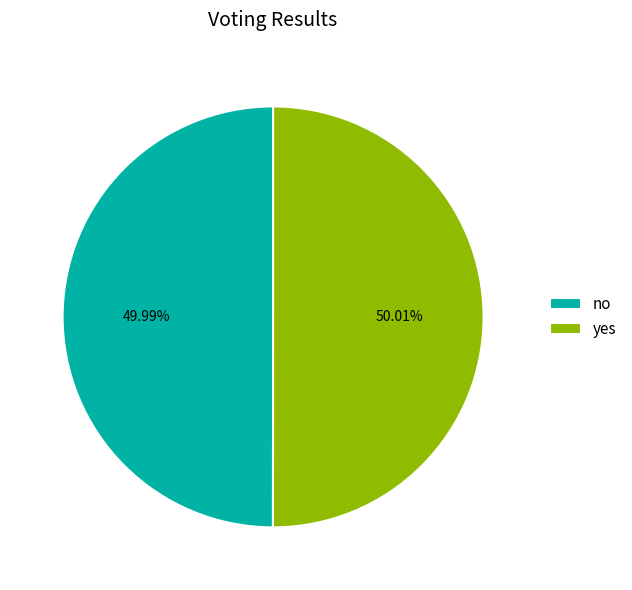

Count the number of slices in the pie.

2